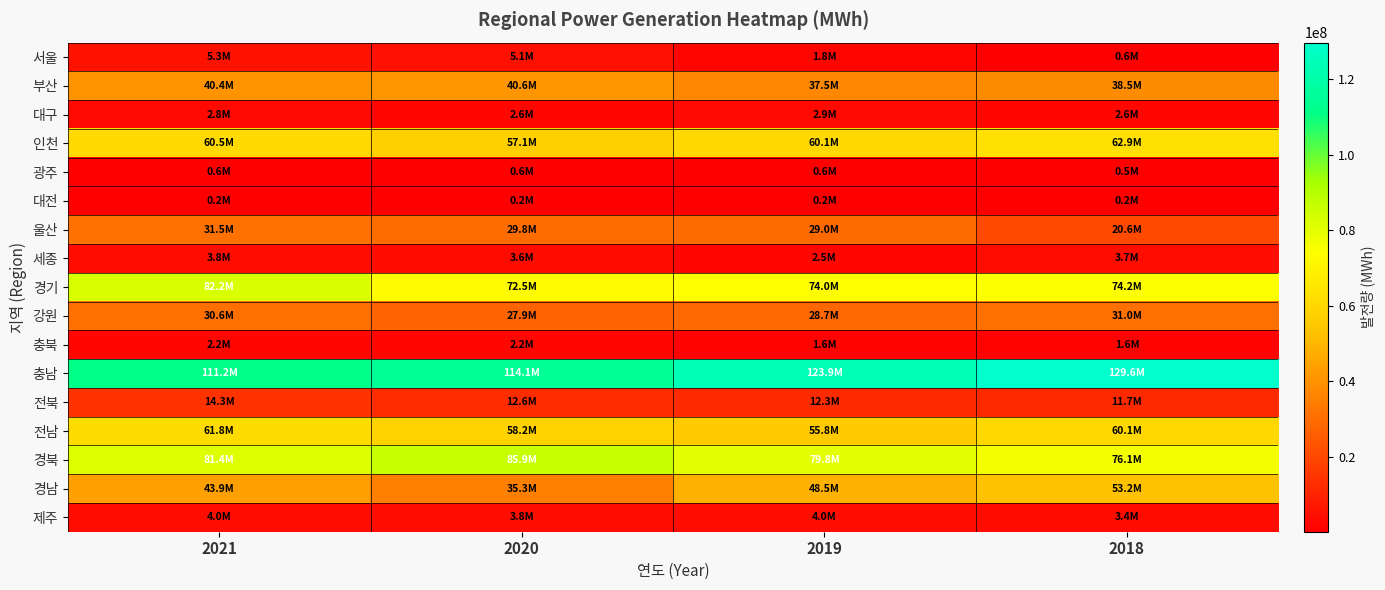

Between 2021 and 2018, which series saw the biggest shift?

충남